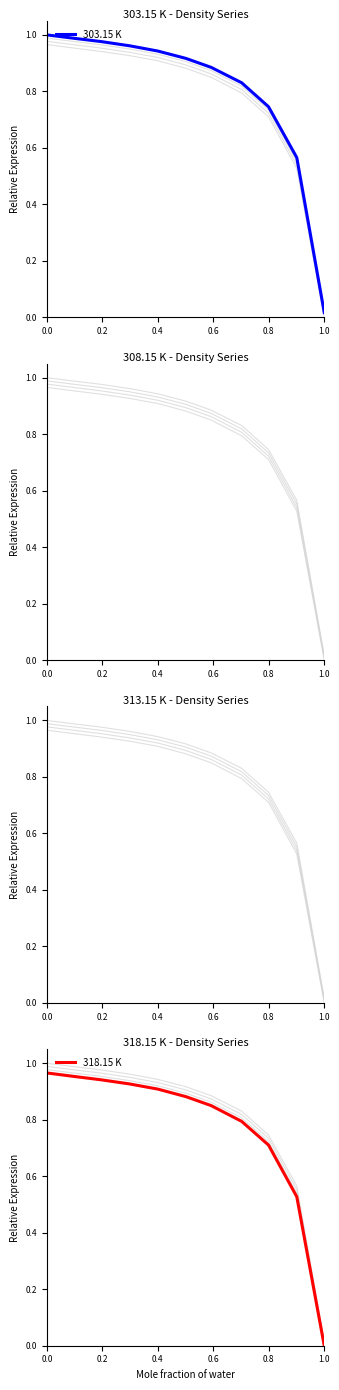

What position from the left is 0.2?

2